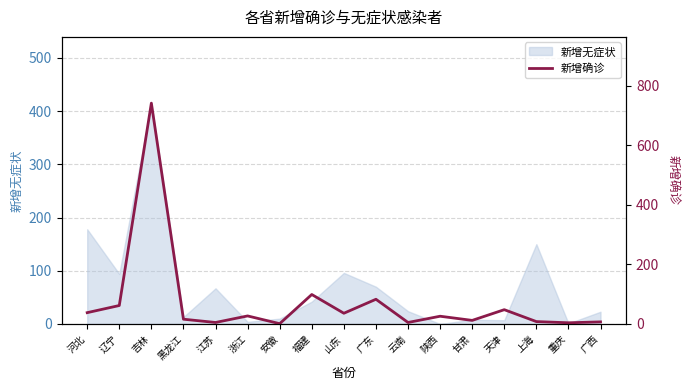

The 新增无症状 series shows 96 at 山东. True or false?

True